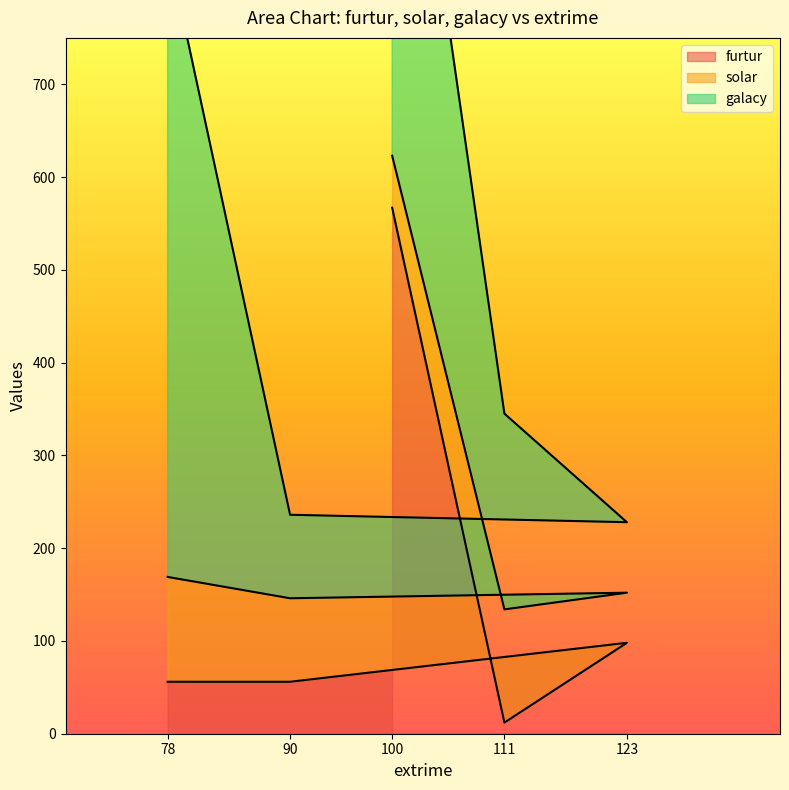

At which label is furtur closest to 289?

123